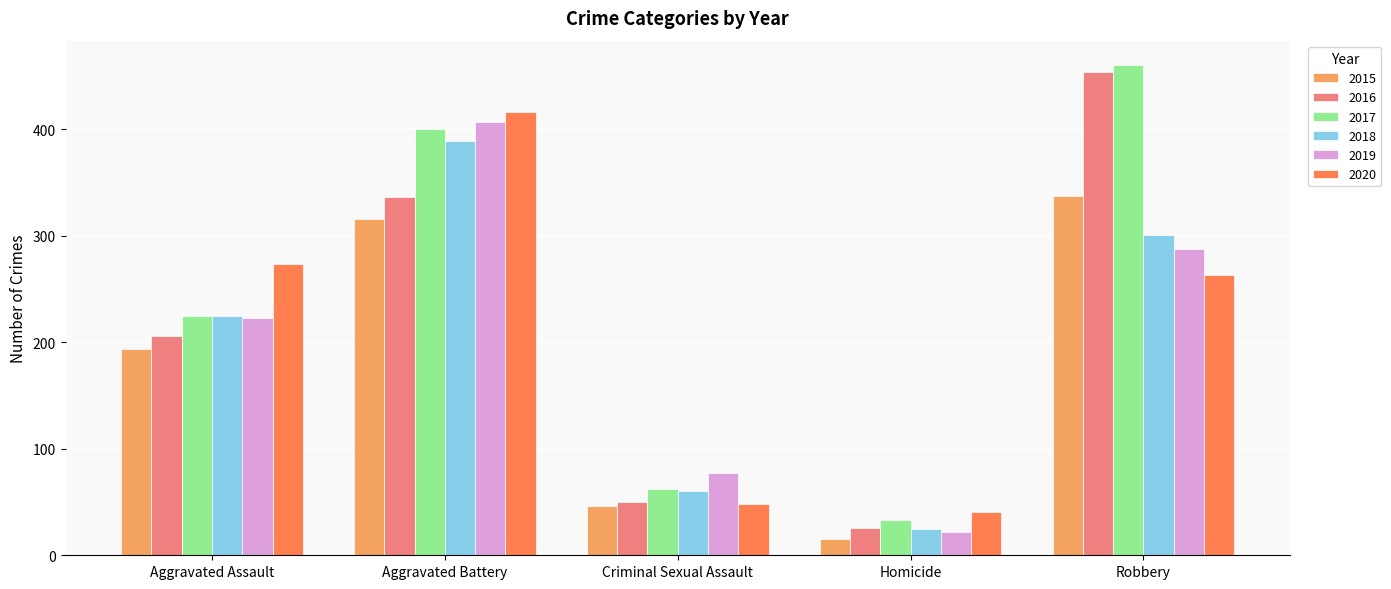

How many distinct data groups are displayed?

6